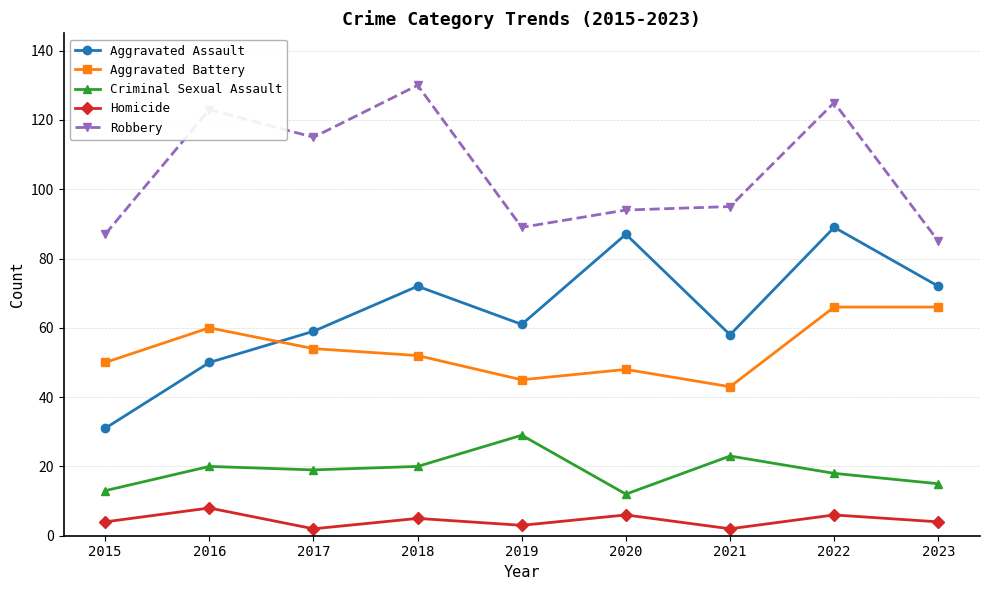

Rank the series at 2021 from lowest to highest value.

Homicide, Criminal Sexual Assault, Aggravated Battery, Aggravated Assault, Robbery